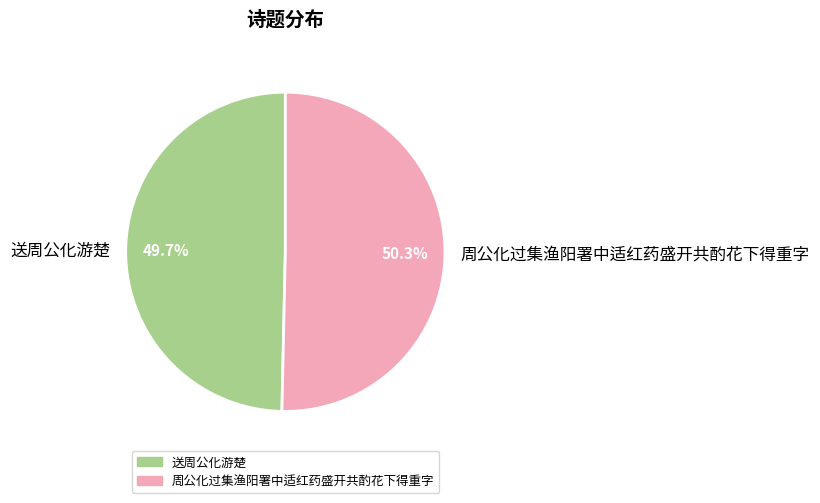

How many slices are in this pie chart?

2